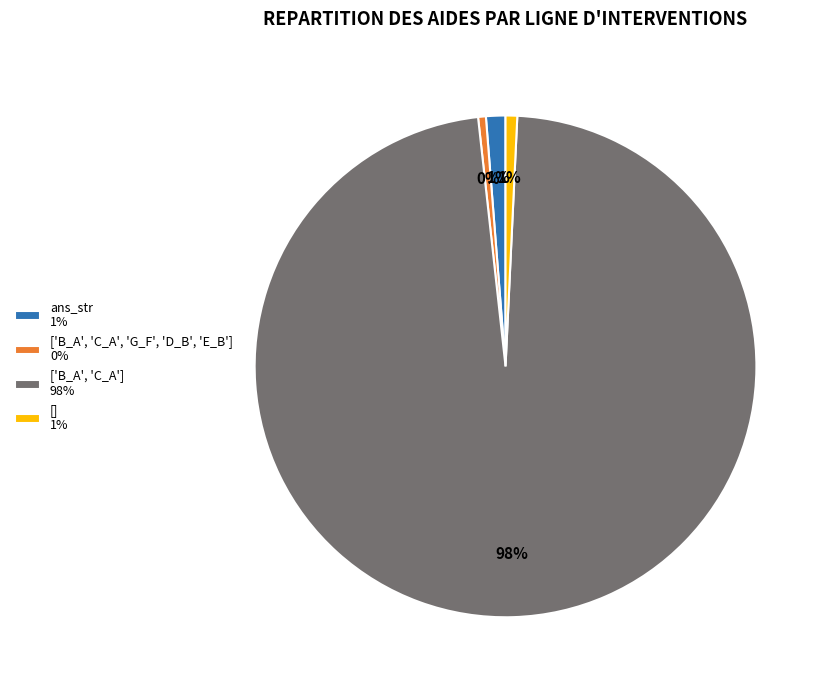

Do ['B_A', 'C_A', 'G_F', 'D_B', 'E_B'] 0% and ['B_A', 'C_A'] 98% together represent more than half of the pie?

Yes